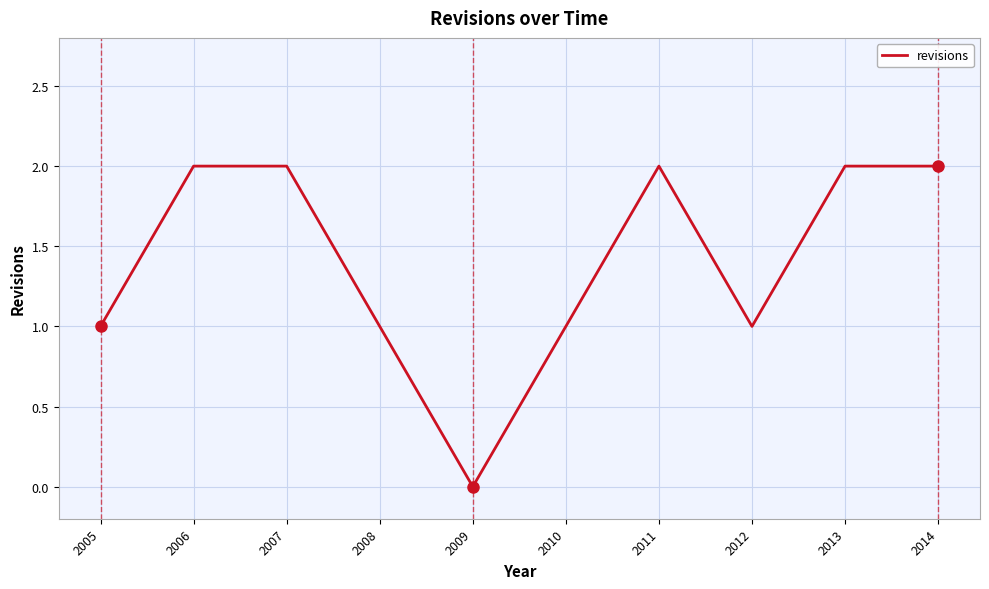

What is the sum of the values at 2010 and 2013?

3